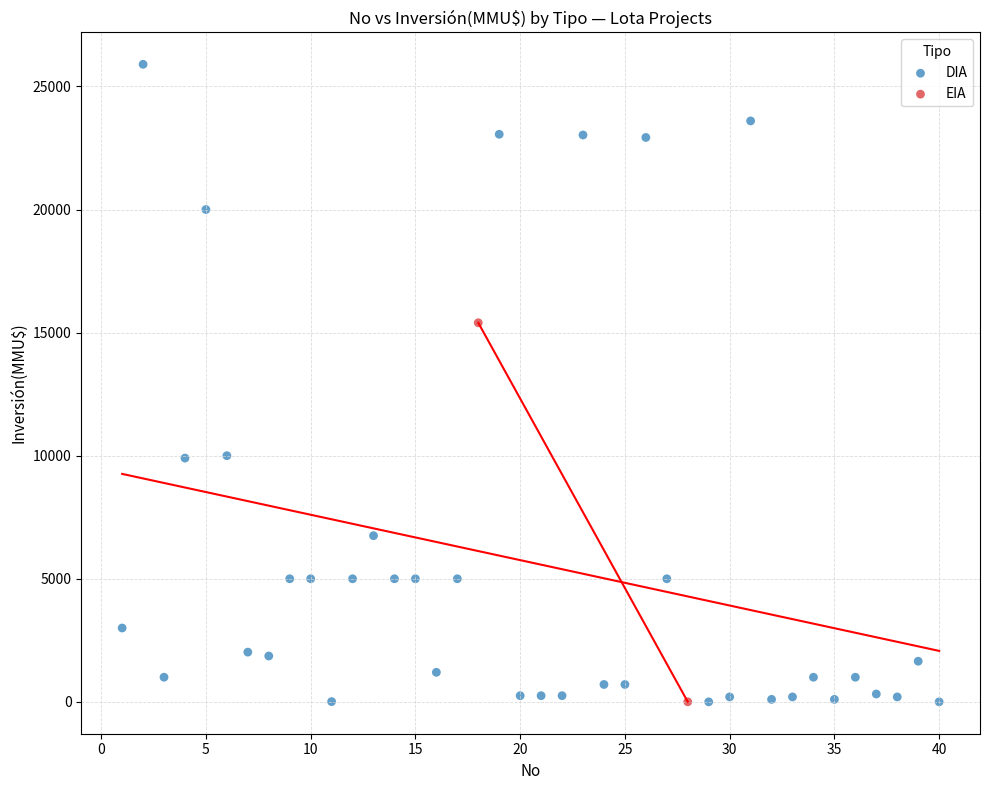

What are all the series names shown in the legend?

DIA, EIA